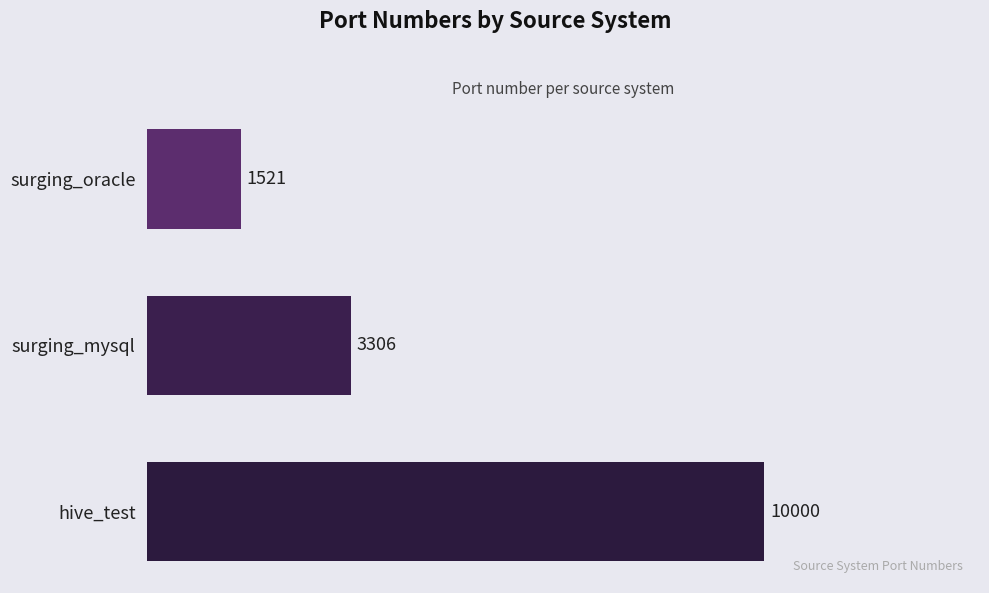

What is the change in value from surging_mysql to surging_oracle?

-1785